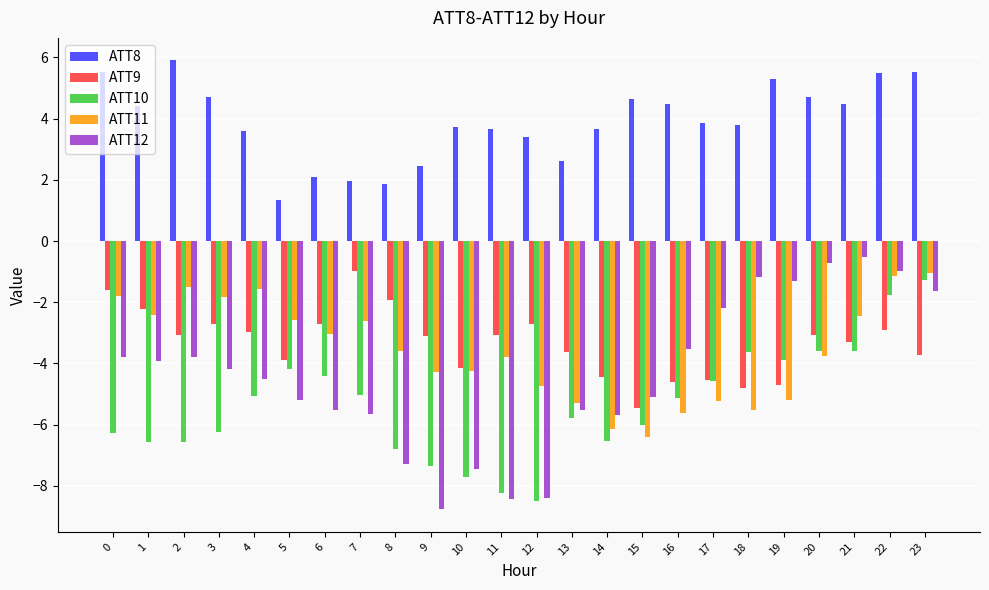

What is the value of the ATT11 bar at the 19th from the left?

-5.5